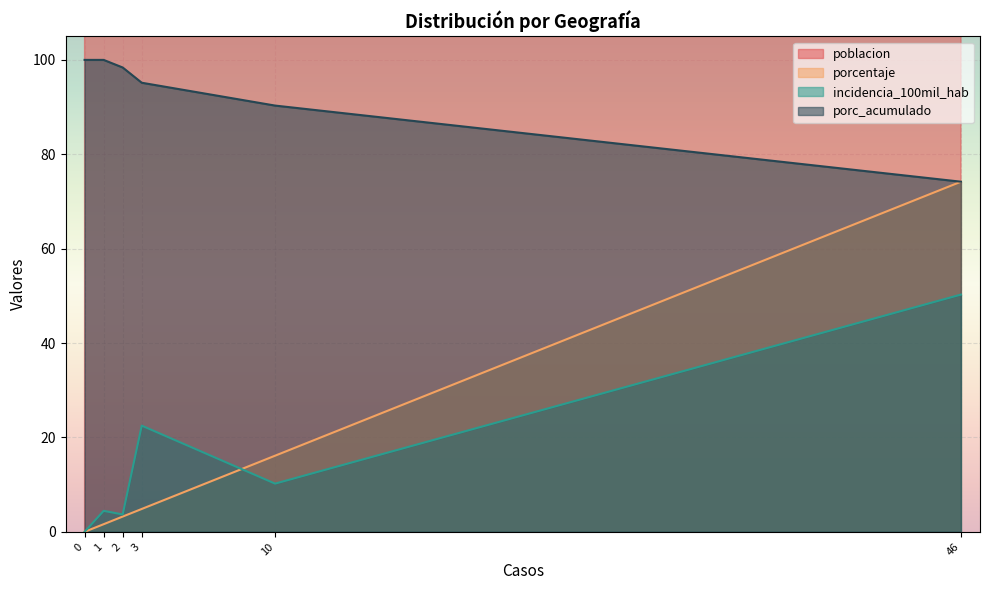

What is the difference between the maximum and minimum values in the poblacion series?

96314.0